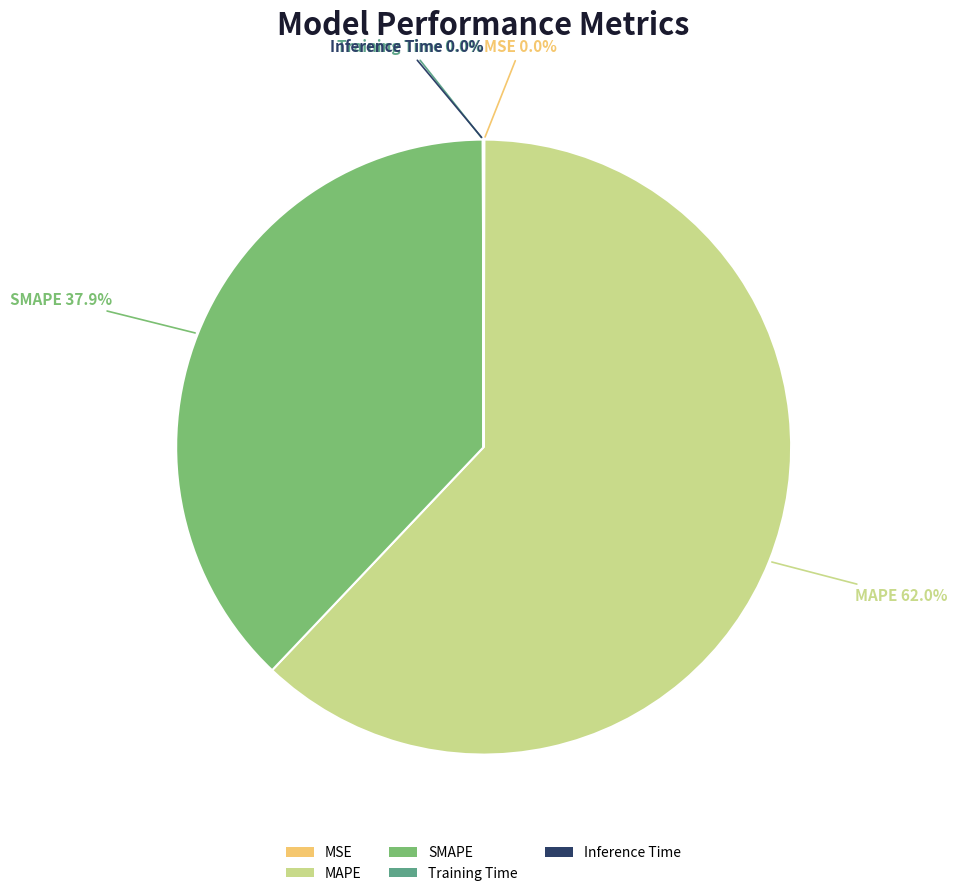

Does MAPE represent more than half of the total?

Yes